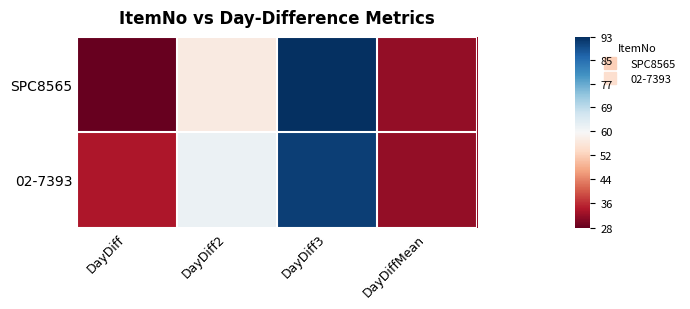

Reading left to right, extract all data points from this chart.

SPC8565: DayDiff=28.0	DayDiff2=57.0	DayDiff3=93.0	DayDiffMean=31.8
02-7393: DayDiff=34.0	DayDiff2=62.0	DayDiff3=91.0	DayDiffMean=31.8